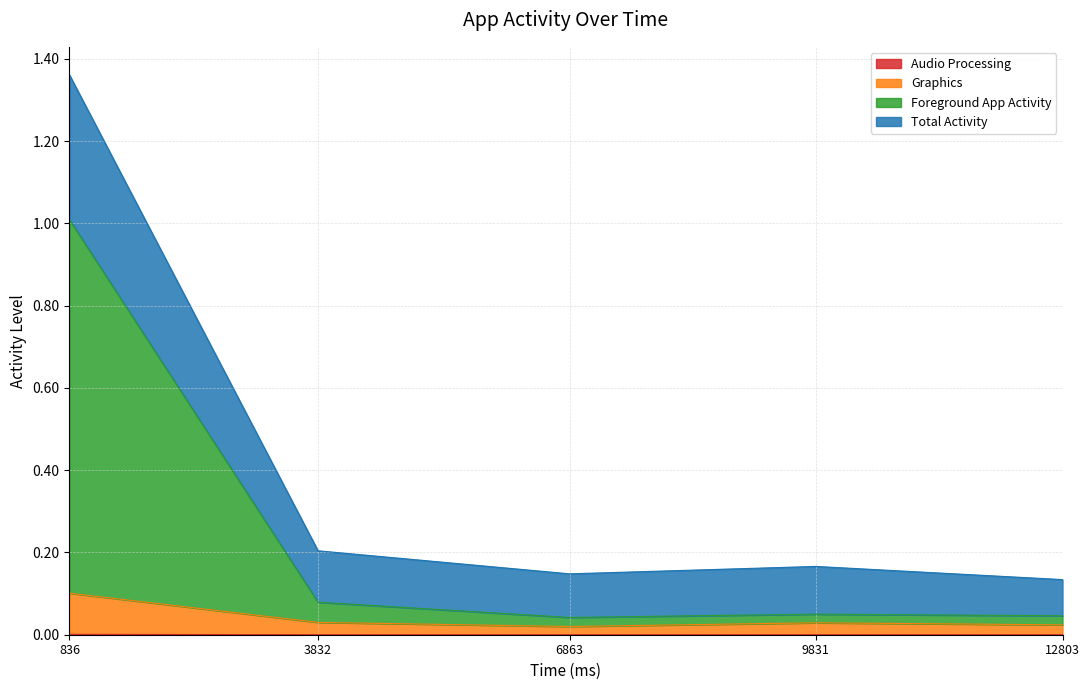

Which series changed the most between 6863 and 12803?

Total Activity